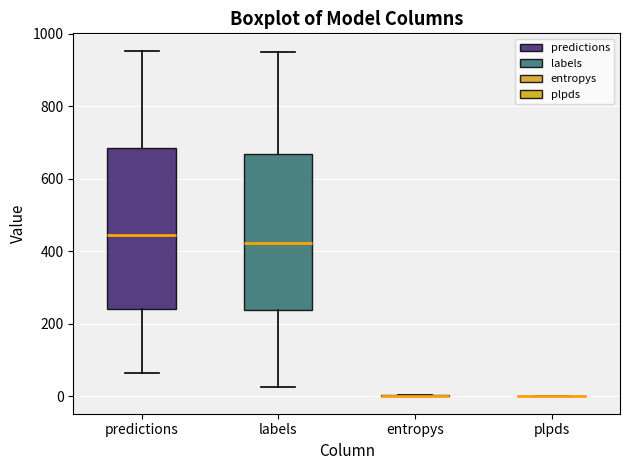

Reading left to right, transcribe this box plot: for each box, give where its median line is, the range the box spans, and where its two whiskers end, as read against the y-axis. The values are not printed on the chart, so give them approximately, as read against the axis.

predictions: median 440, box 240 to 680, whiskers 60 to 960
labels: median 420, box 240 to 680, whiskers 20 to 960
entropys: box collapsed to a line at 0, whiskers 0 to 0
plpds: box collapsed to a line at 0, whiskers 0 to 0